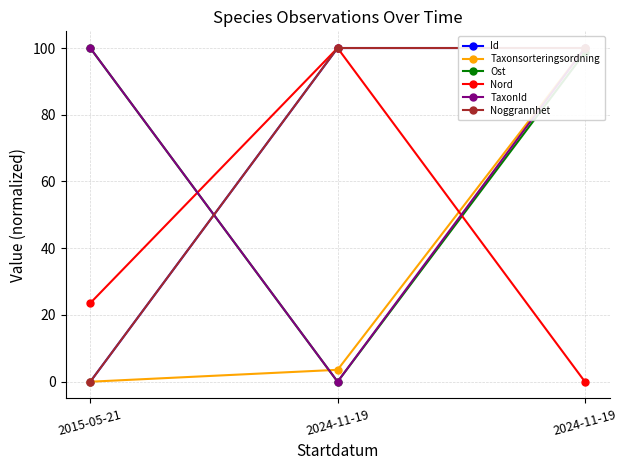

What is the label of the 2nd point from the left?

2024-11-19